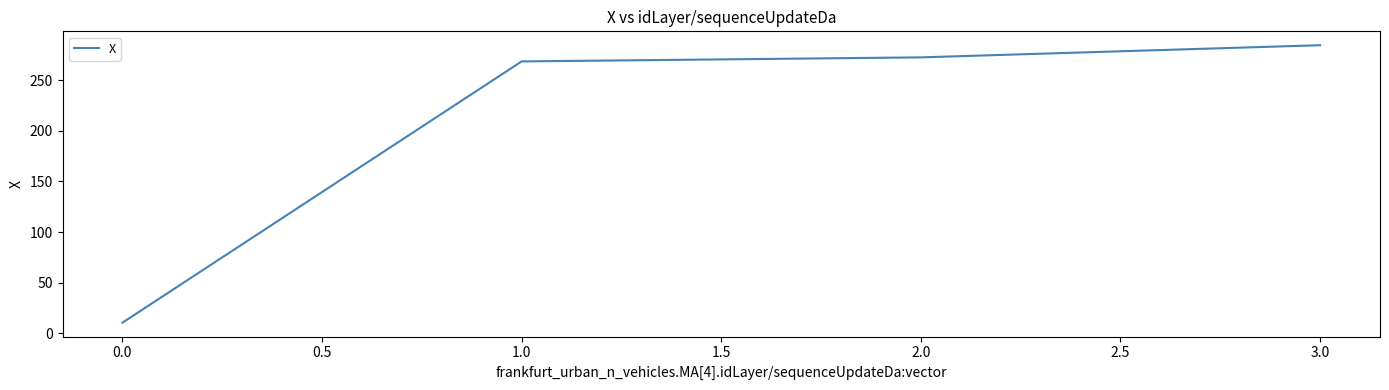

What position from the left is 1.0?

2